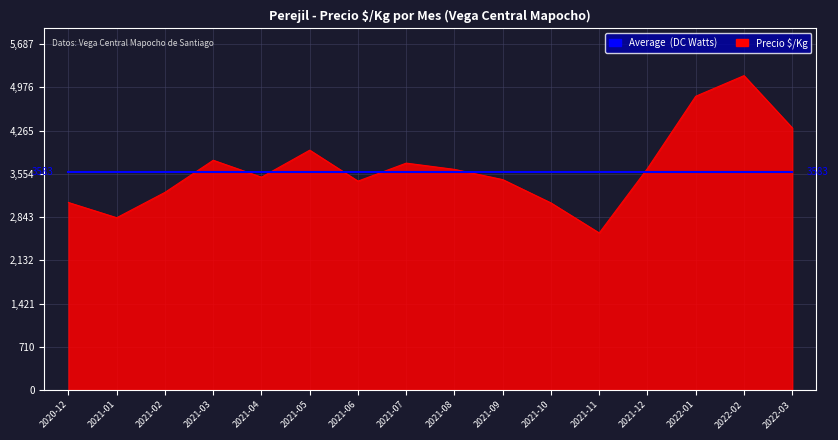

What is the spread (max minus min) of values at 2021-03?

195